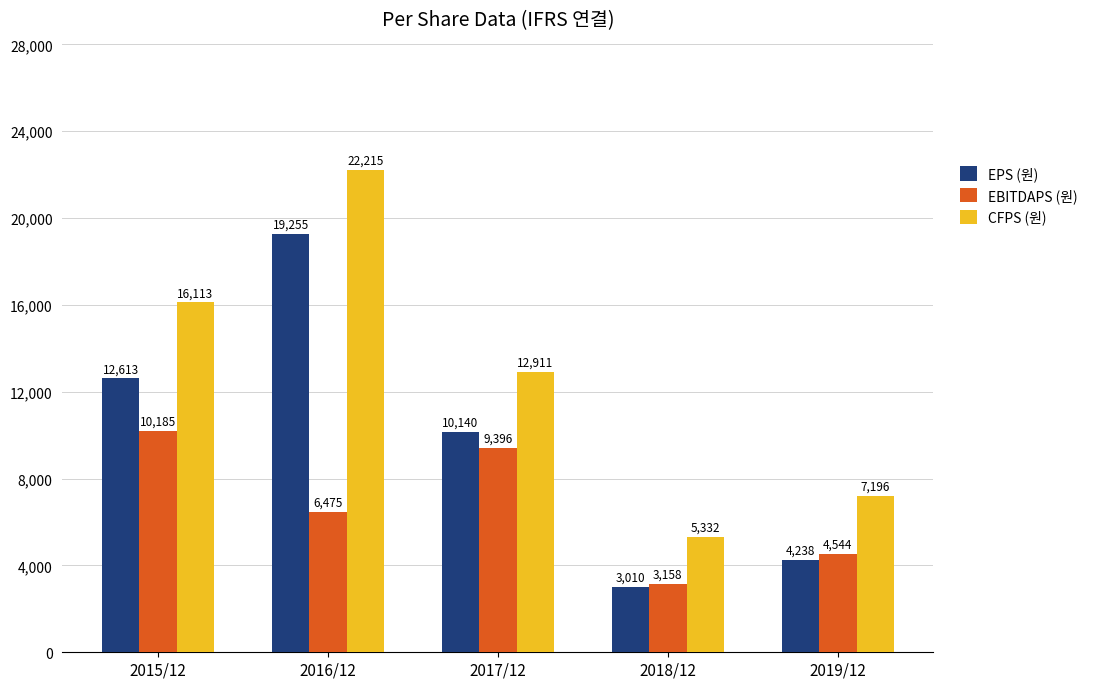

What is the difference between the EBITDAPS (원) values at 2017/12 and 2015/12?

789